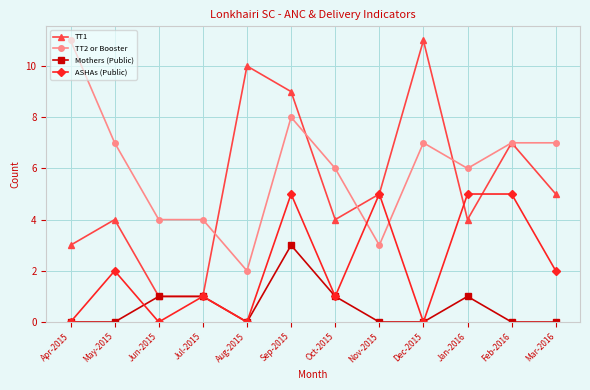

Which series has the largest total across all categories?

TT2 or Booster